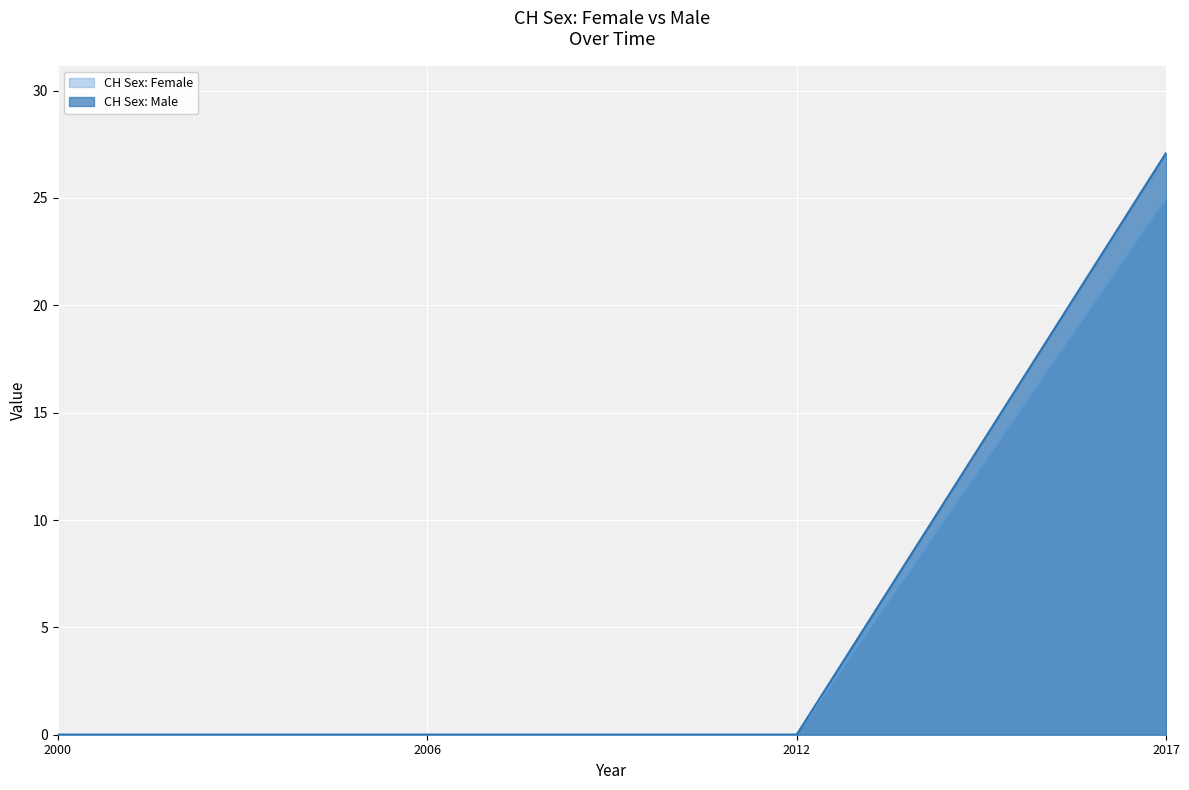

List the series in order of their overall mean, lowest first.

CH Sex: Female, CH Sex: Male